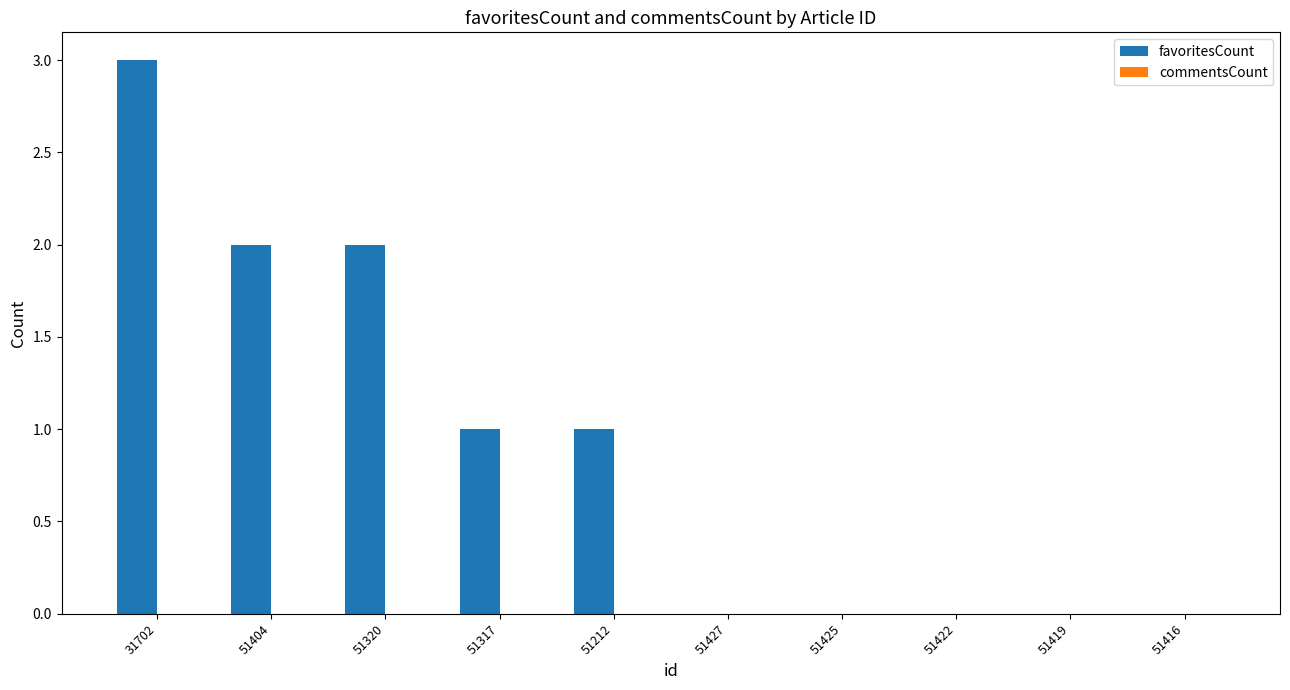

What is the sum of all values?

9